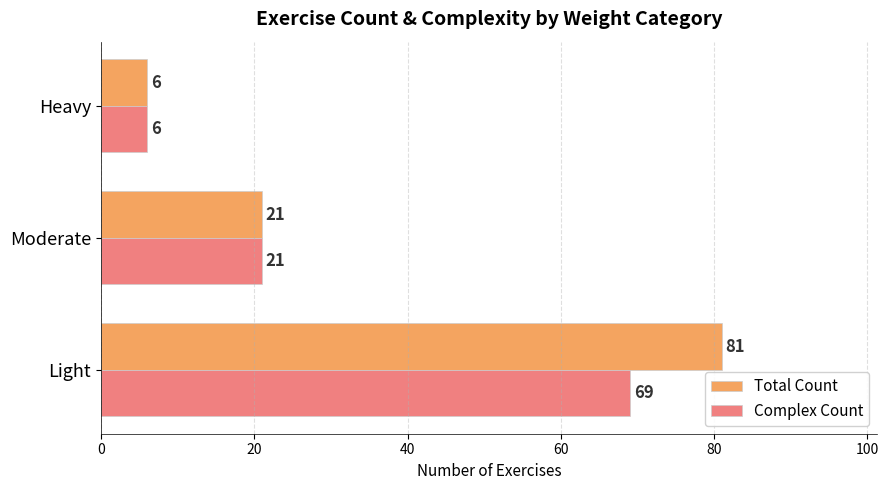

Read the Total Count value at Moderate.

21